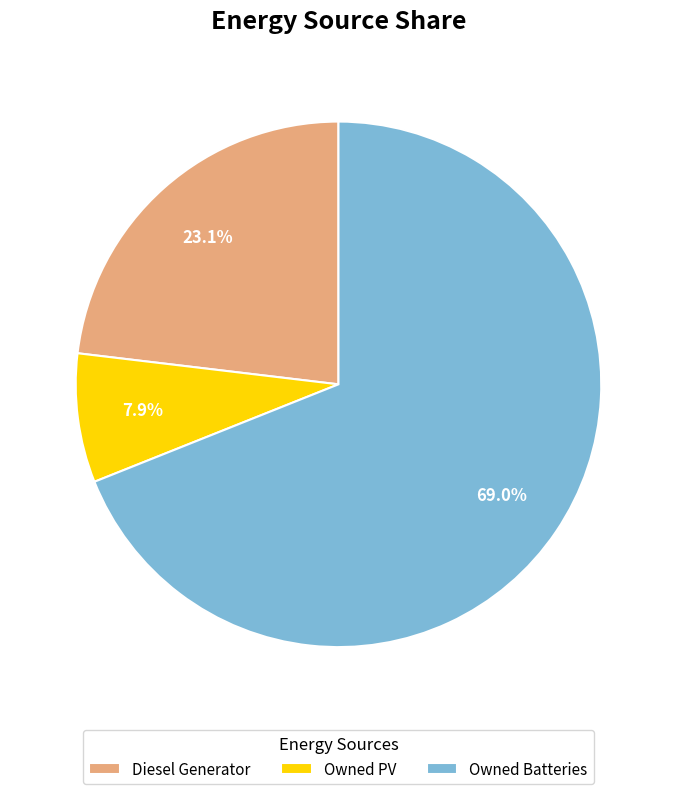

Which has a higher value, Diesel Generator or Owned PV?

Diesel Generator